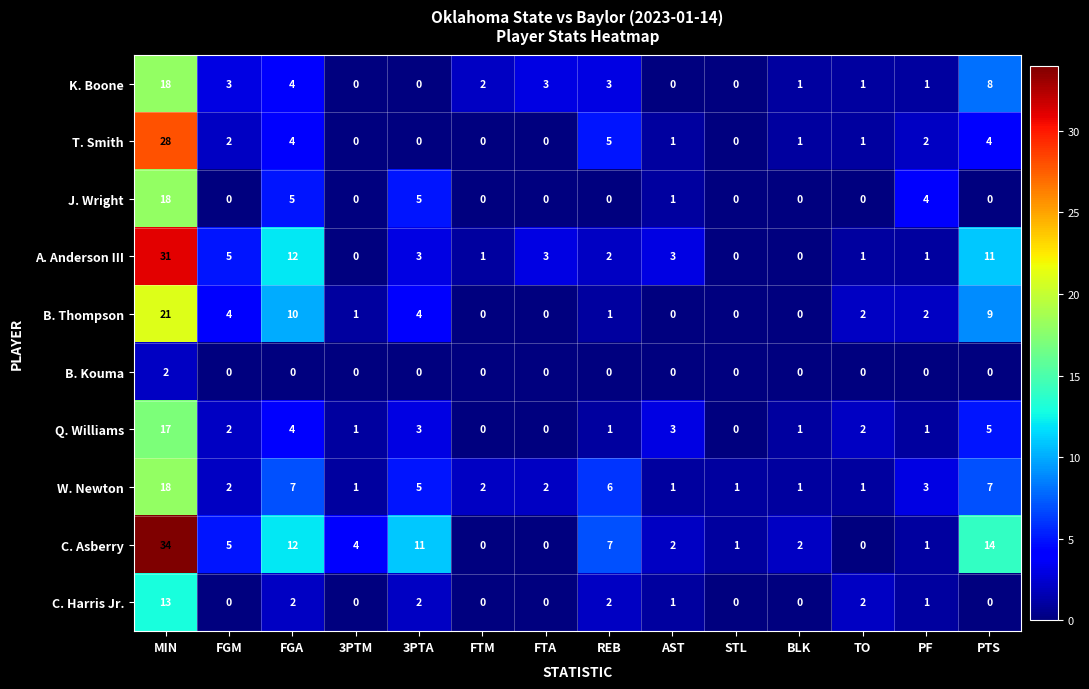

Which series has the largest range (max minus min)?

C. Asberry